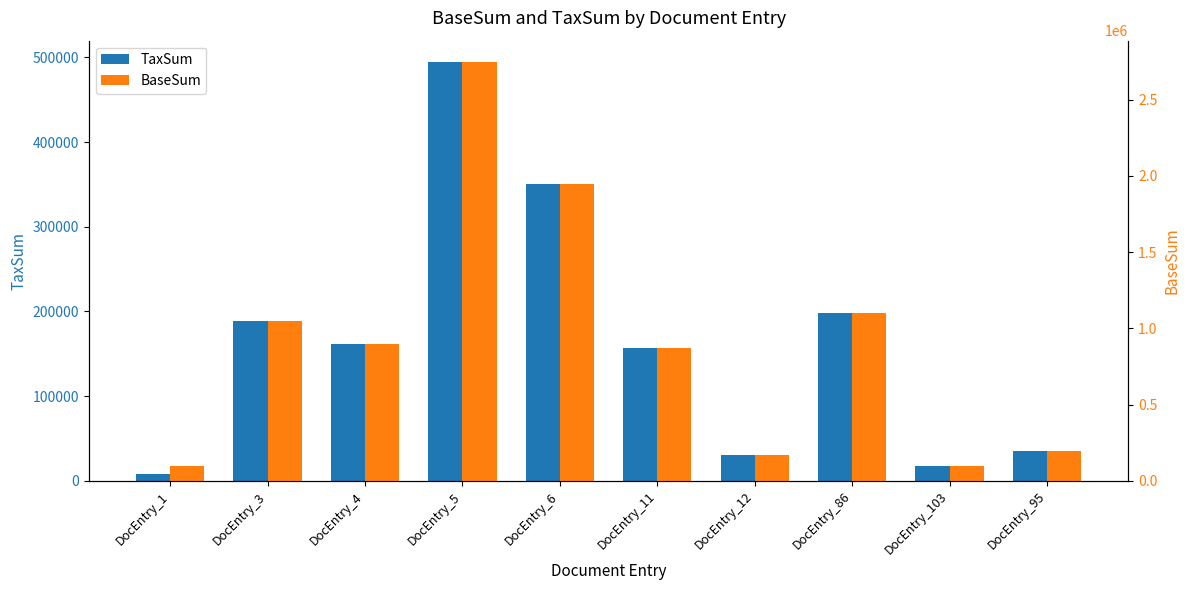

What is the difference between the maximum and minimum values in the TaxSum series?

486452.7